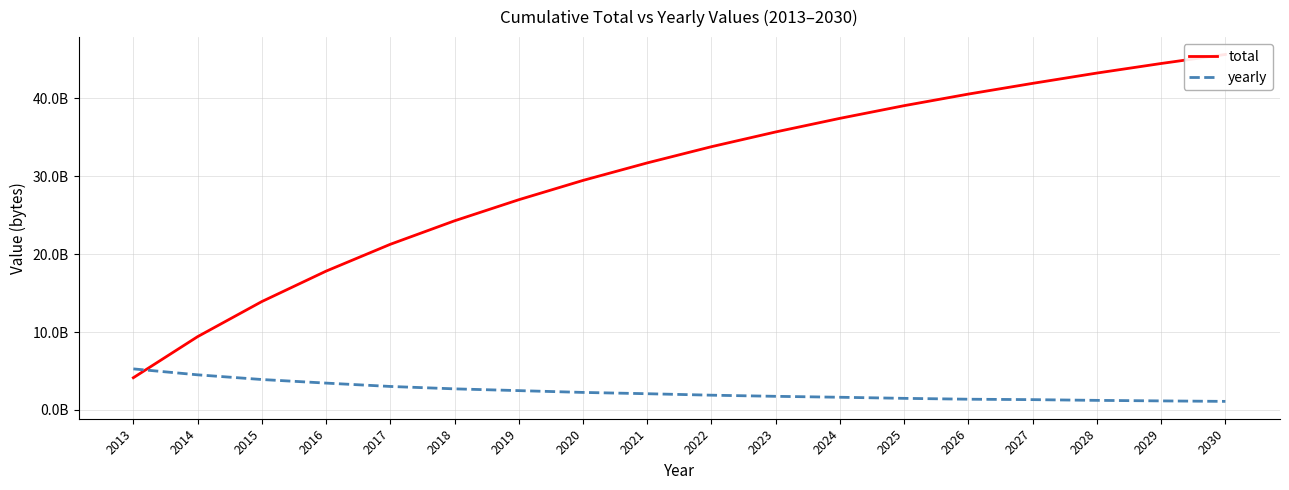

Is it true that yearly equals 894135961 at 2027?

False